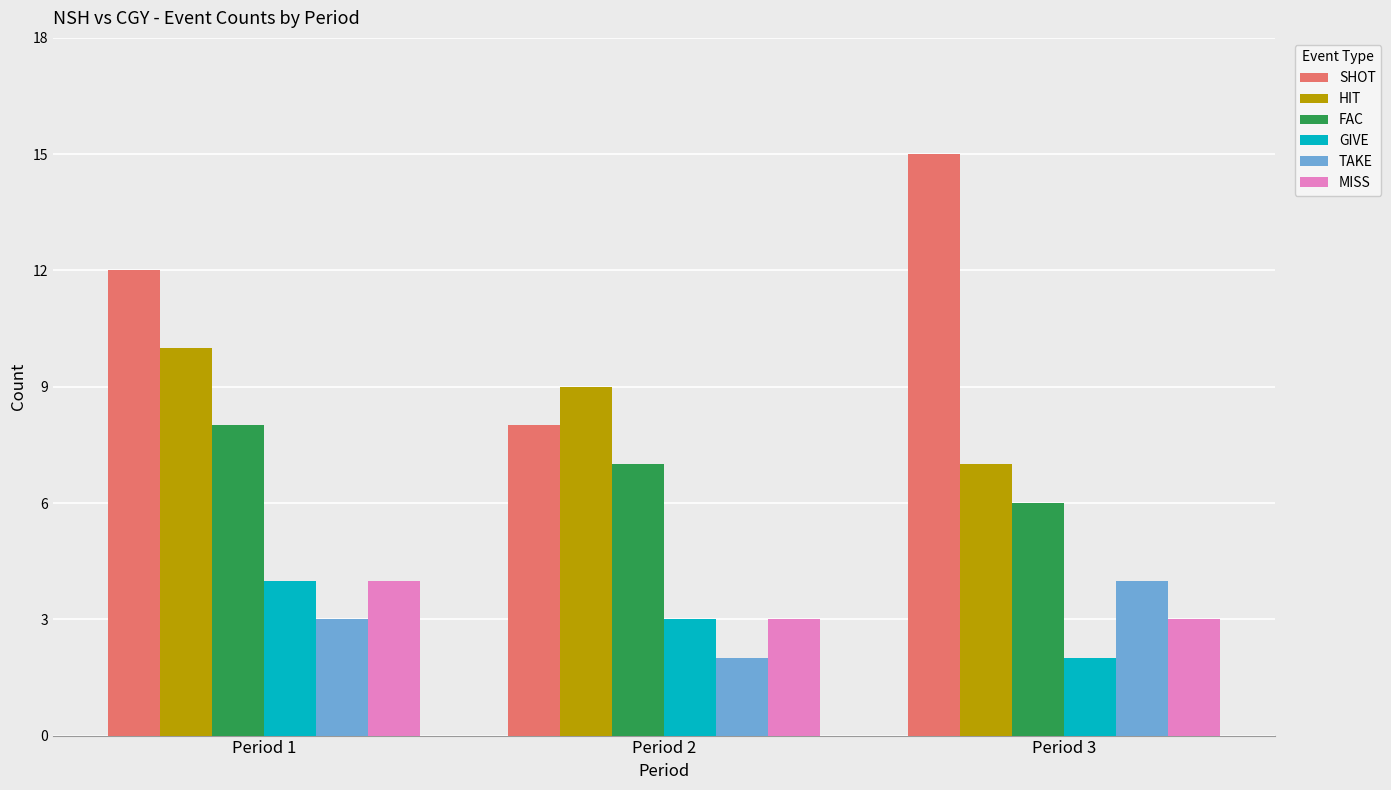

Reading left to right, extract all data points from this chart.

SHOT: 12	8	15
HIT: 10	9	7
FAC: 8	7	6
GIVE: 4	3	2
TAKE: 3	2	4
MISS: 4	3	3